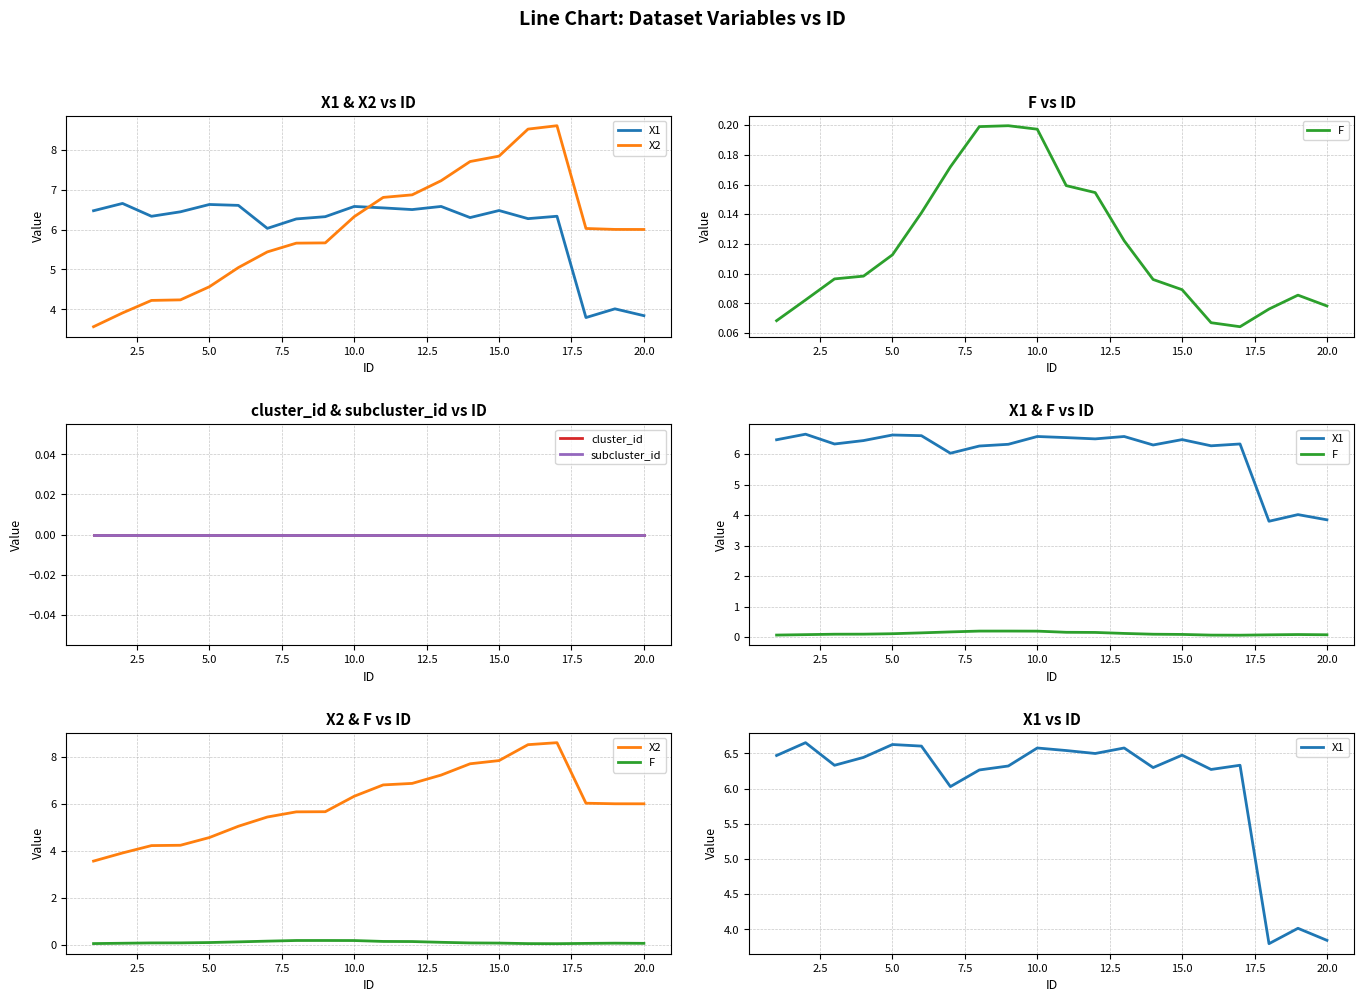

Does the chart display data point markers on the line(s)?

No